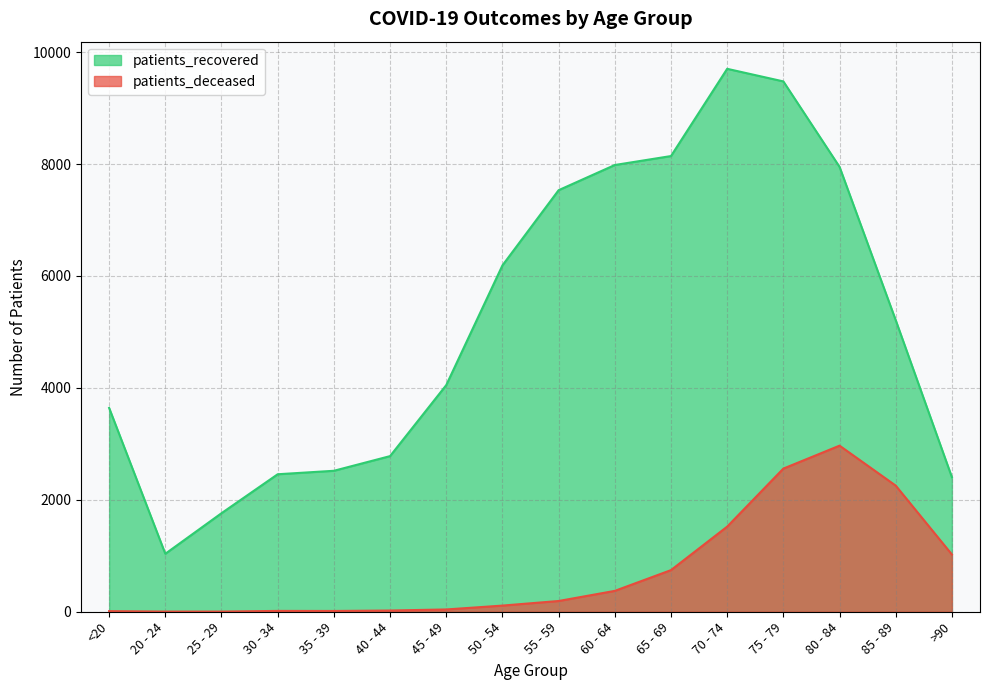

At how many categories does at least one series exceed 1189?

15